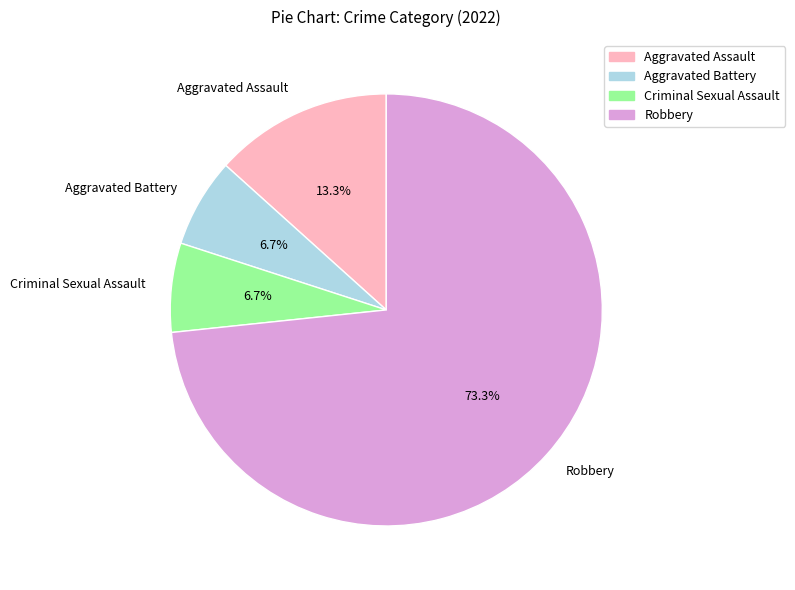

What is the largest slice in the pie chart?

Robbery